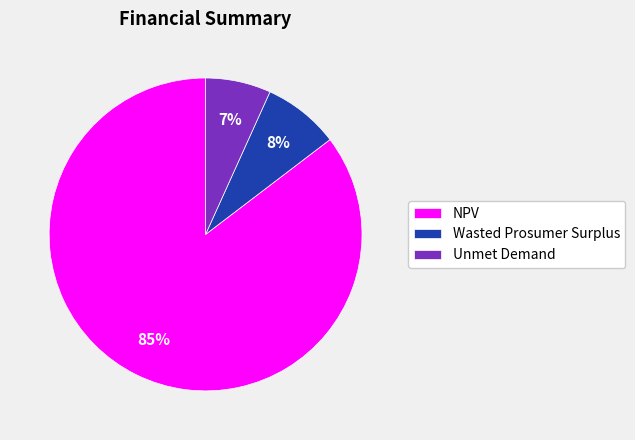

Which has a higher value, Wasted Prosumer Surplus or Unmet Demand?

Wasted Prosumer Surplus